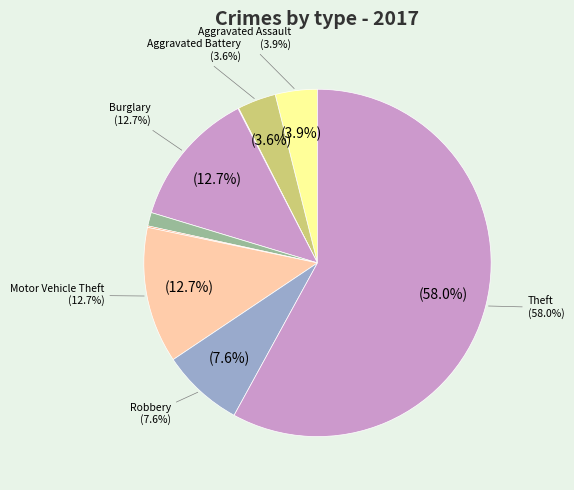

What portion of the pie excludes Aggravated Assault?

96.1%